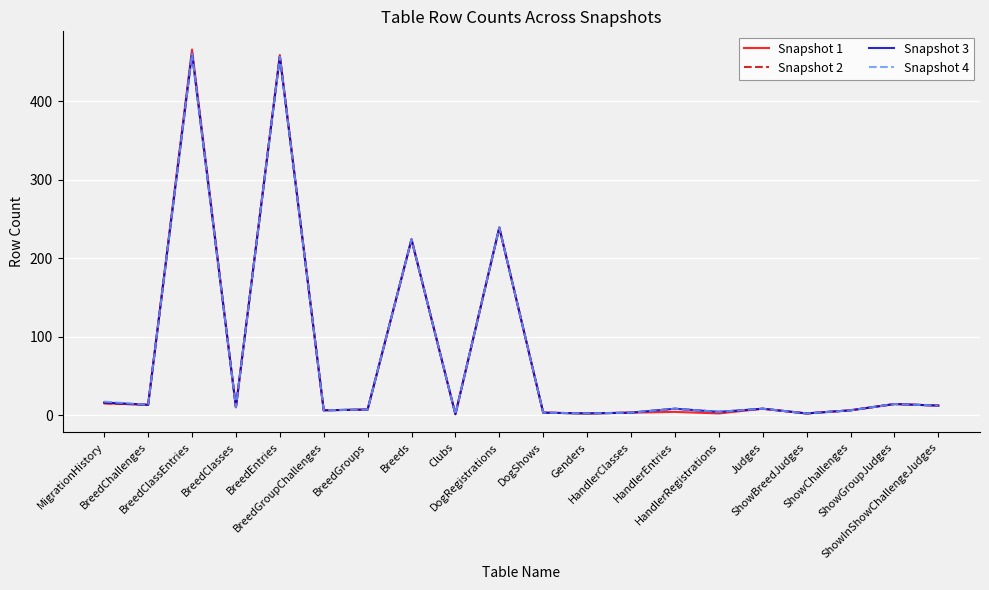

Does the chart have visible grid lines?

Yes